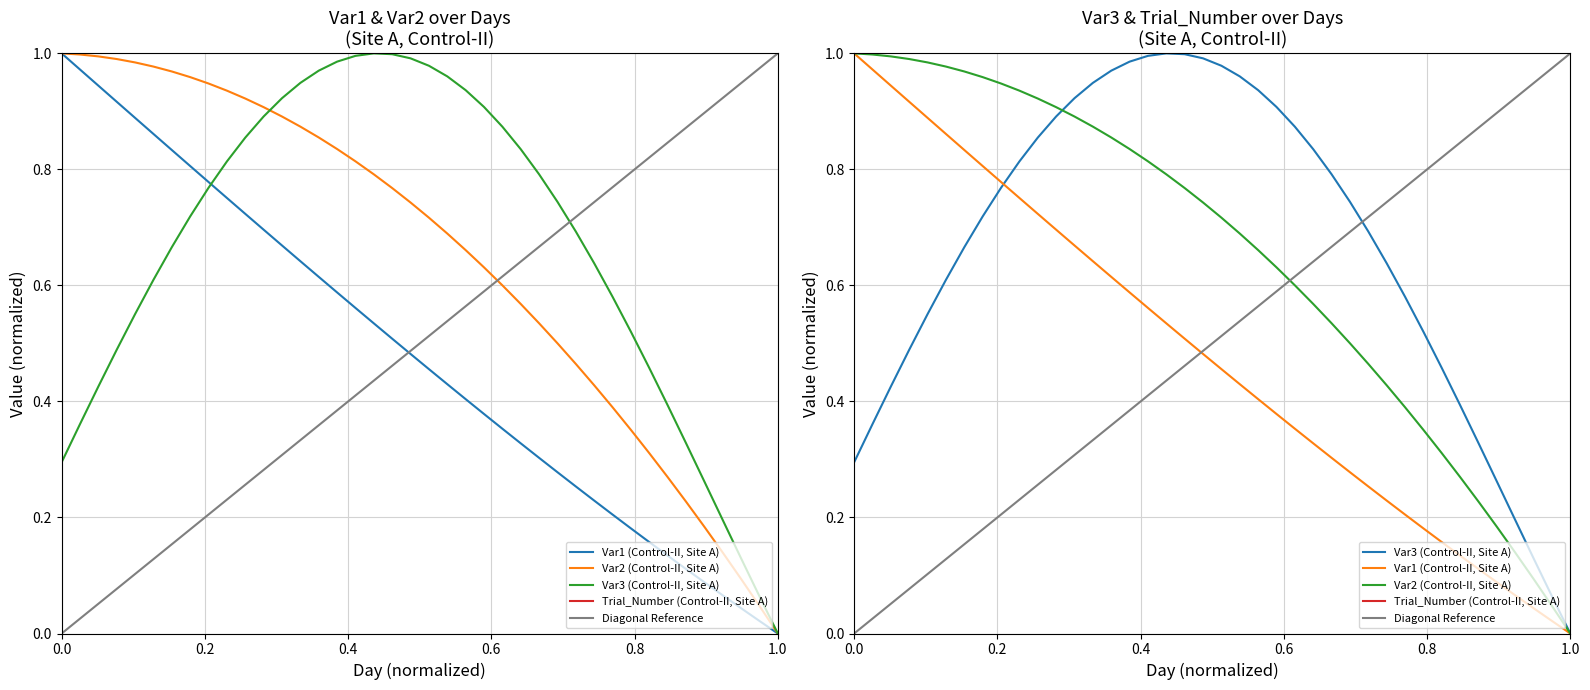

What is the average value of the Var1 series?

0.5